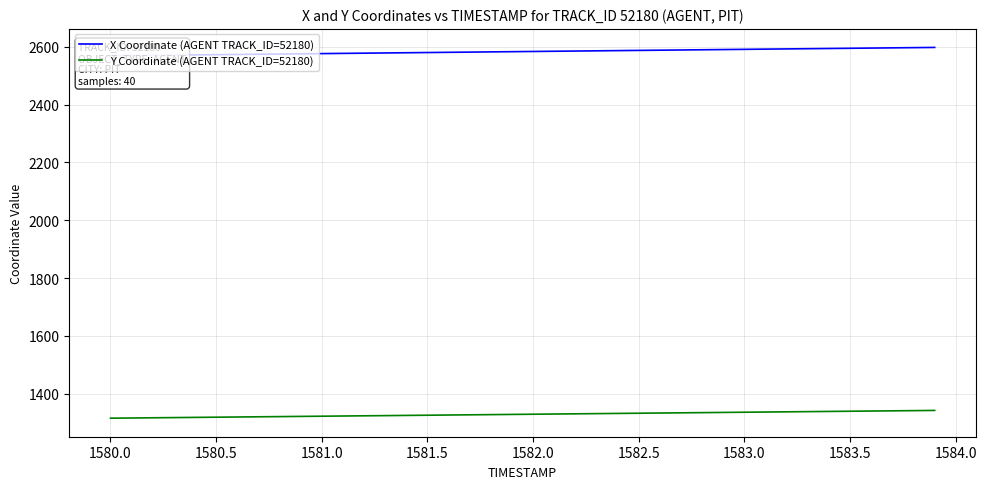

True or false: Y Coordinate (AGENT TRACK_ID=52180) and X Coordinate (AGENT TRACK_ID=52180) intersect in this chart.

False